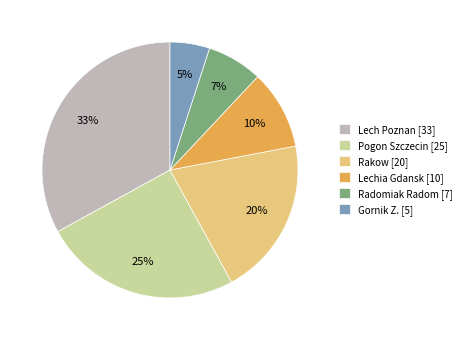

True or false: Gornik Z. accounts for 12% of the total.

False